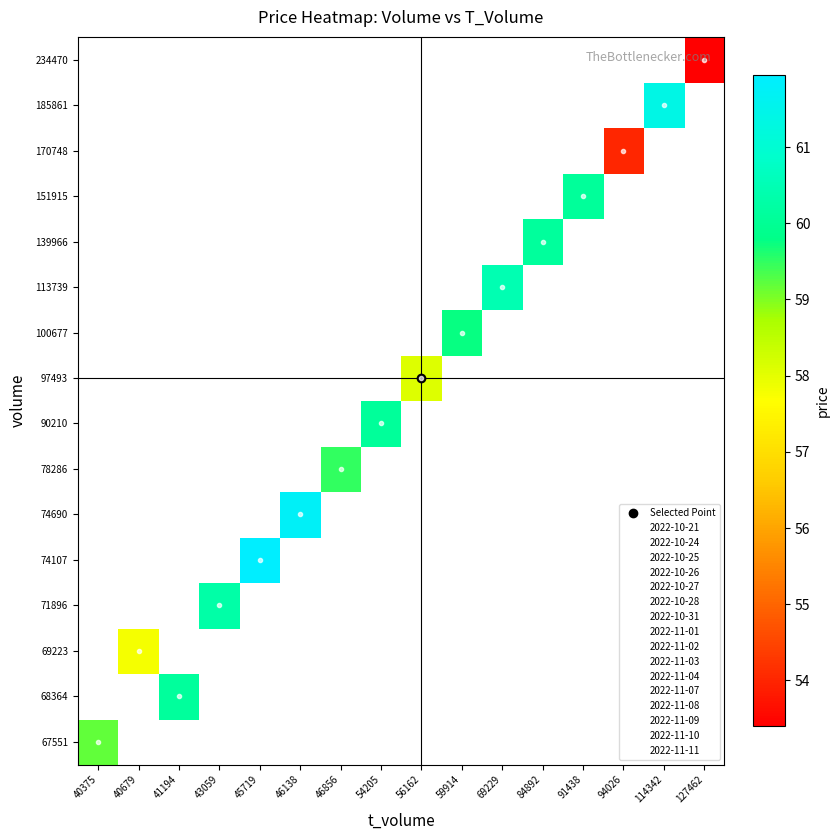

At how many categories does at least one series exceed 59?

12